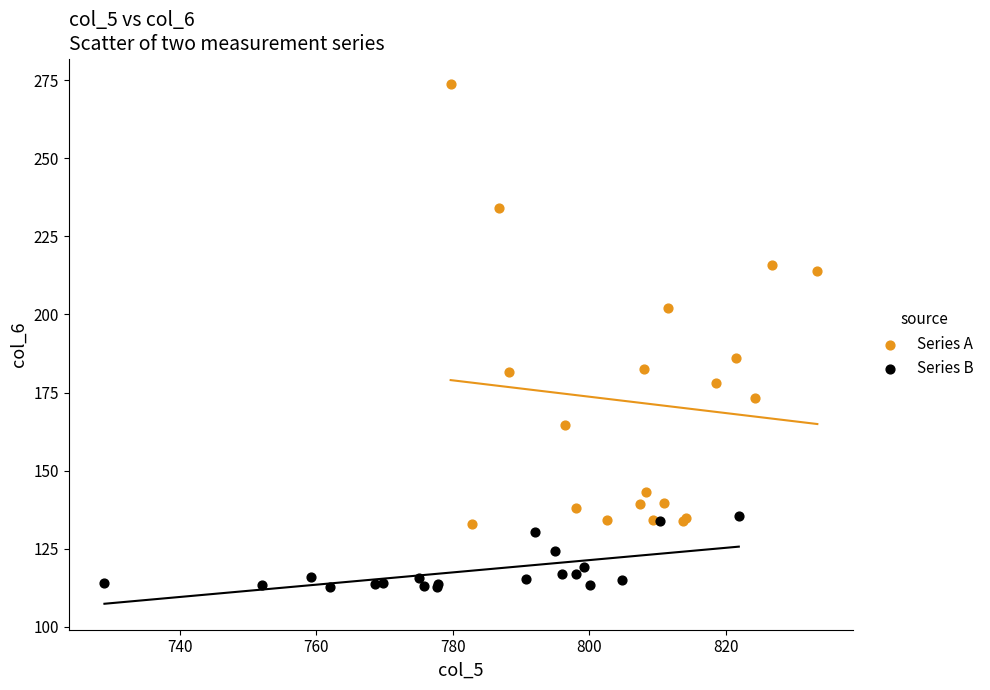

Which series contains the highest Y value?

Series A